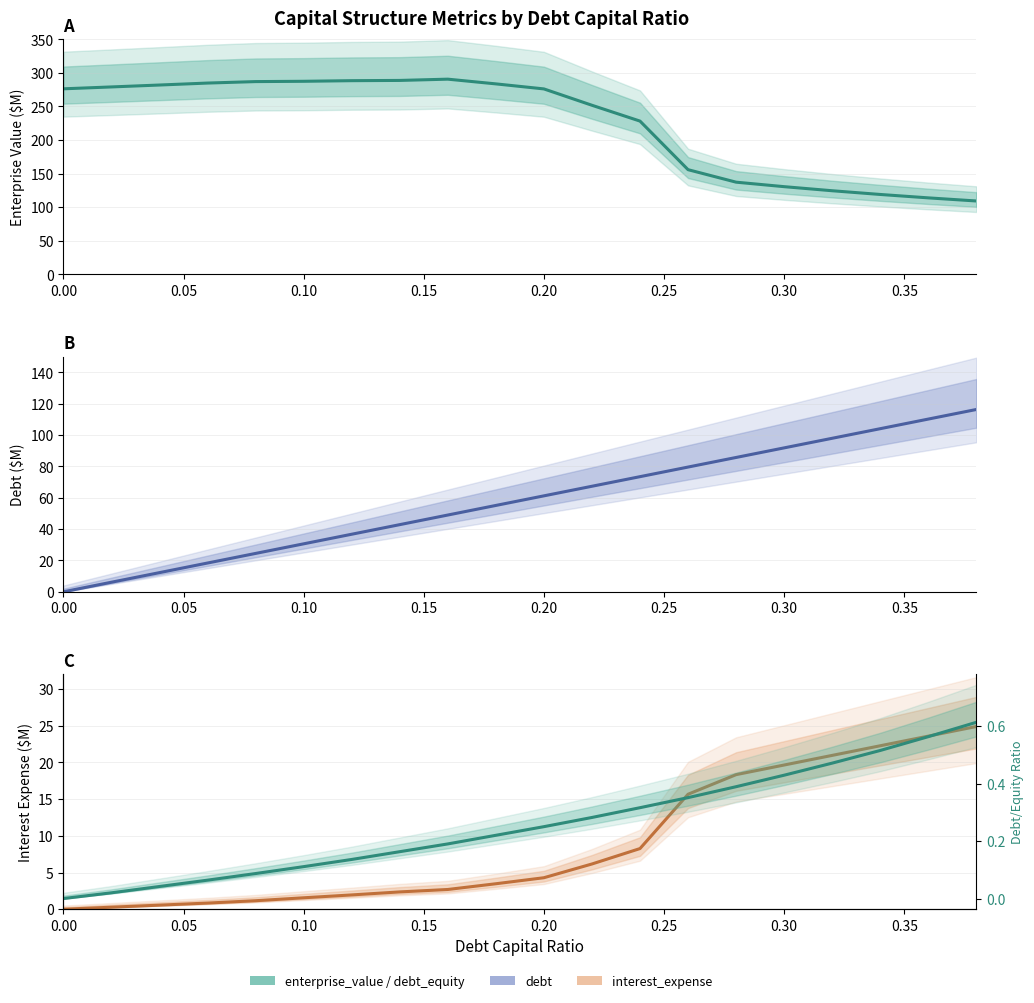

Which series has the largest total across all categories?

enterprise_value